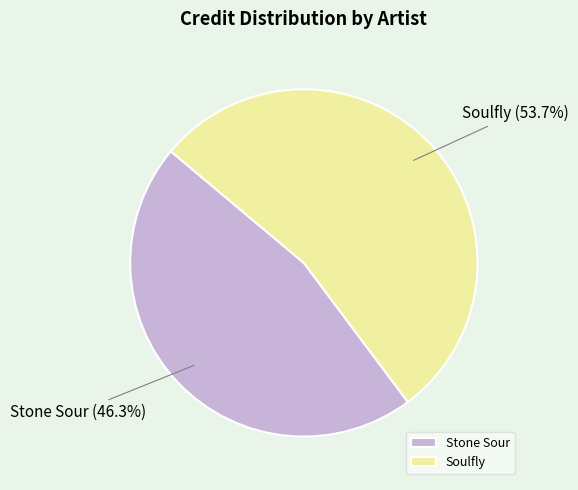

Count the number of slices in the pie.

2